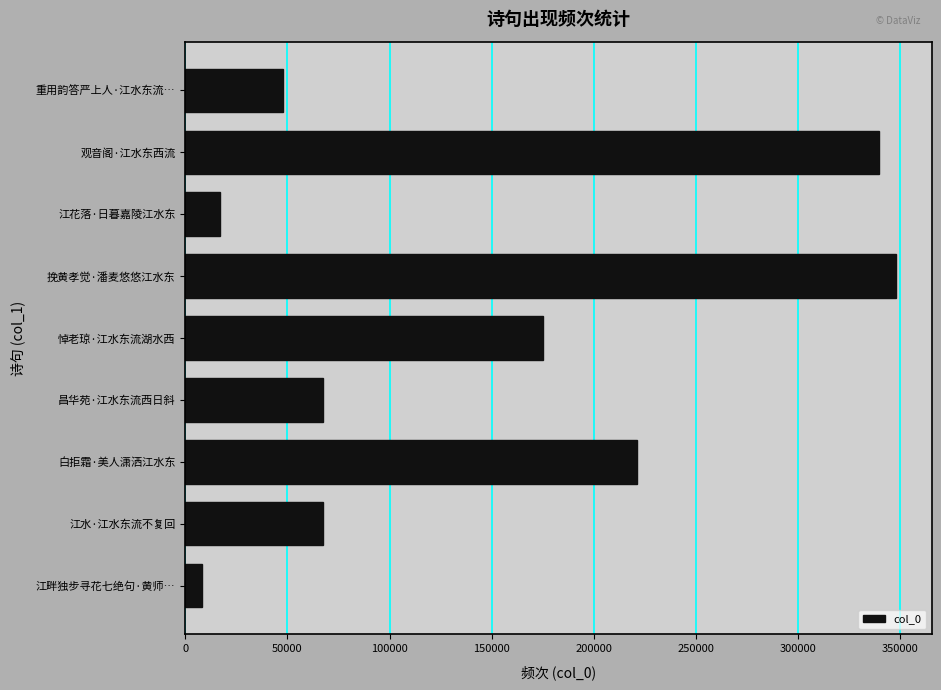

What is the difference between the second highest and second lowest values?

322504